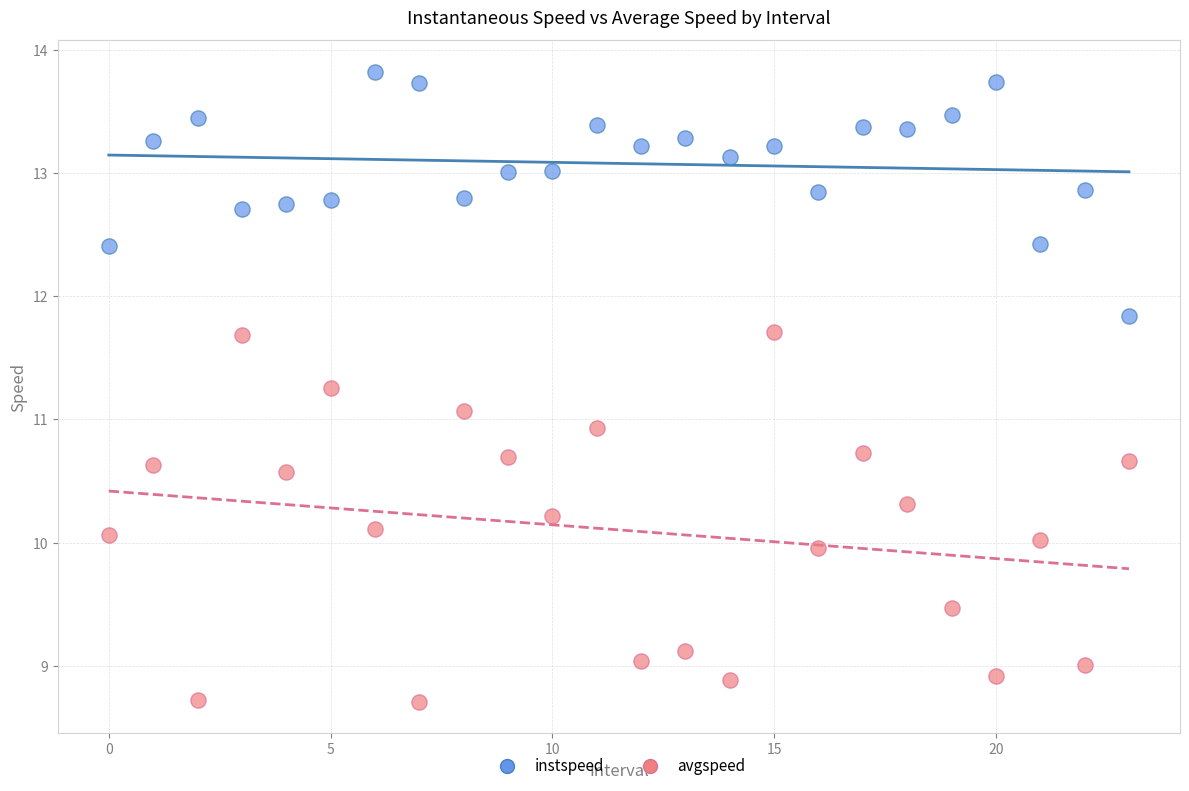

Which series contains the lowest Y value?

avgspeed